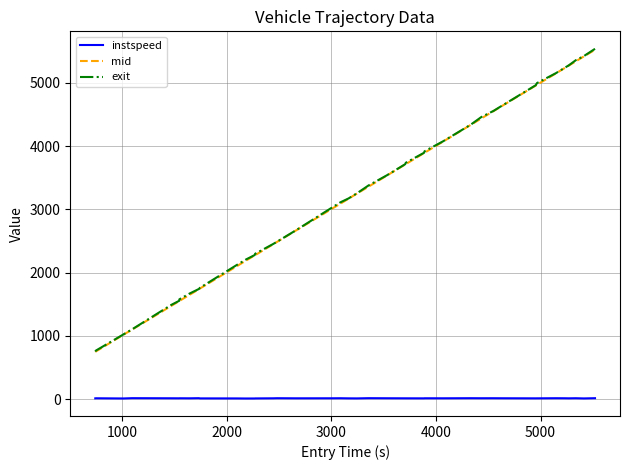

True or false: instspeed and exit cross at least once.

False